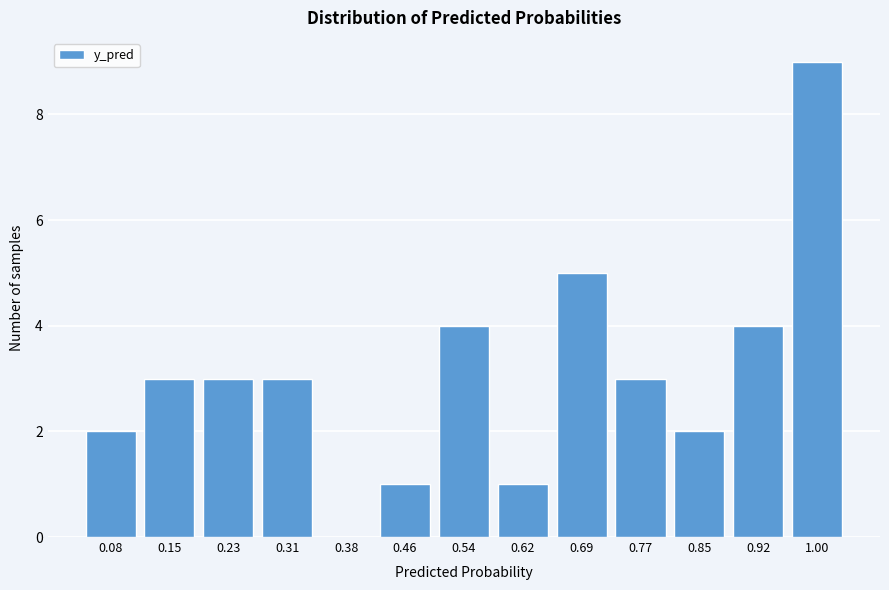

Reading right to left, list all the values displayed in this chart.

1.00=9	0.92=4	0.85=2	0.77=3	0.69=5	0.62=1	0.54=4	0.46=1	0.38=0	0.31=3	0.23=3	0.15=3	0.08=2